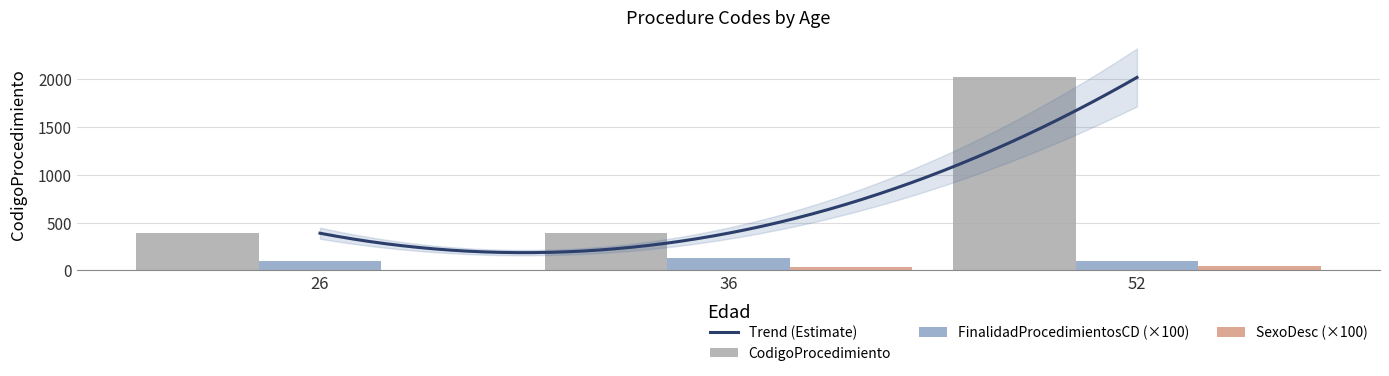

Does the chart contain any negative values?

No